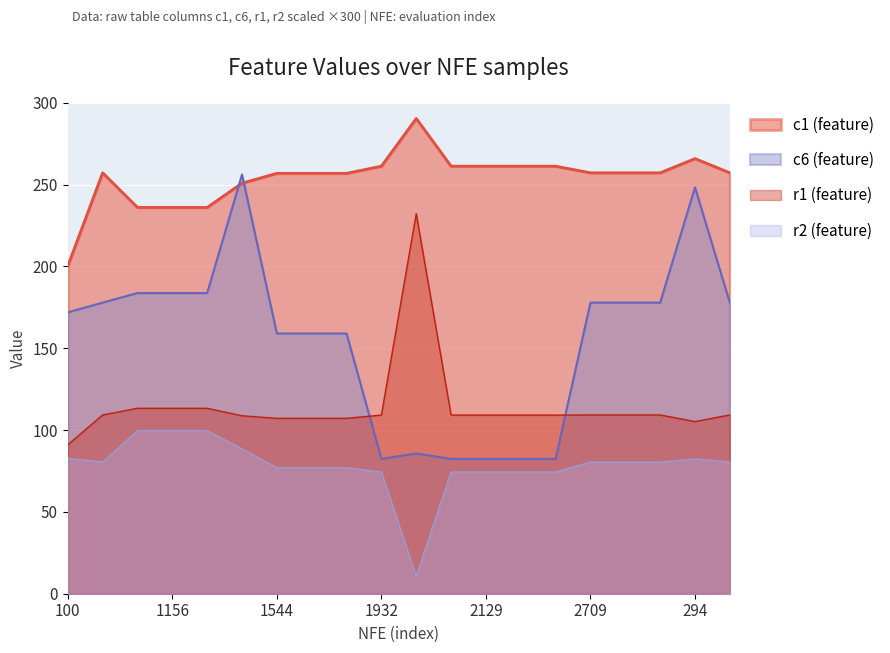

At which category does the chart reach its minimum across all series?

200